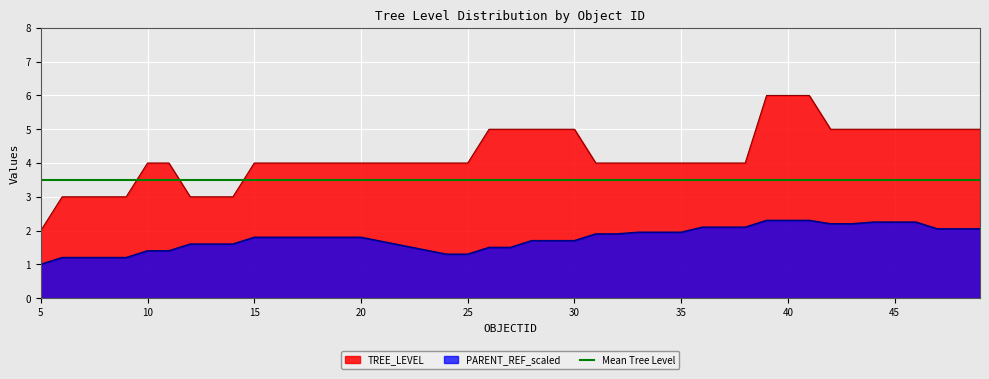

How many TREE_LEVEL values are between 4 and 5?

31